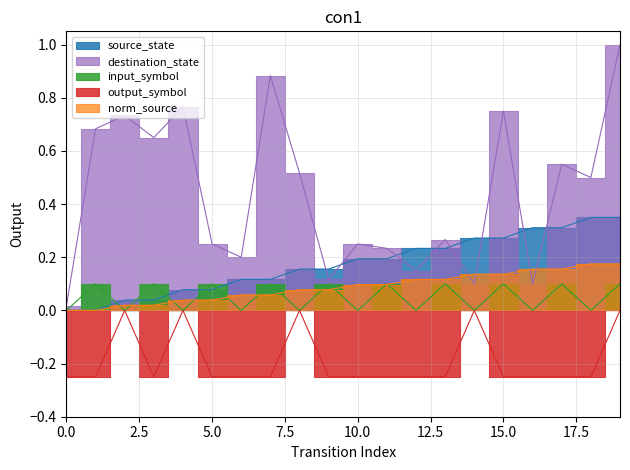

At which label does destination_state reach its peak?

19